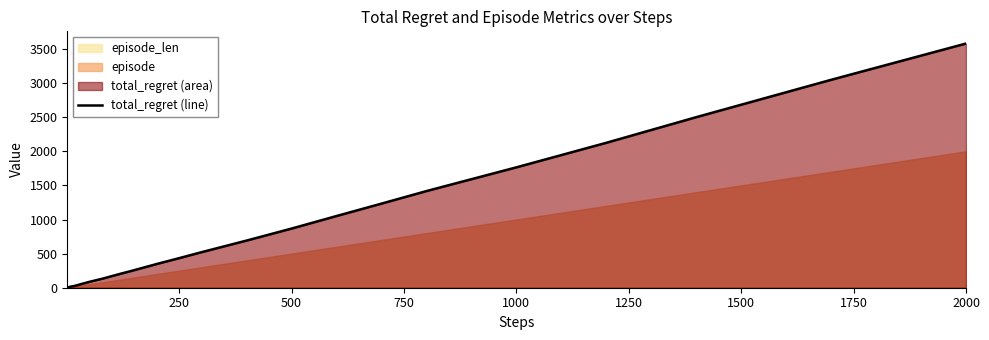

The value at 1250 is 8. True or false?

False